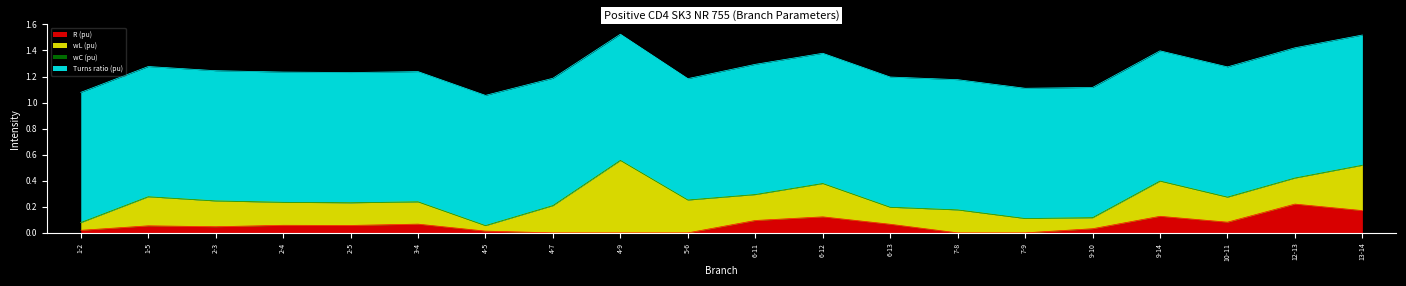

Between 6-13 and 10-11, which is larger?

10-11